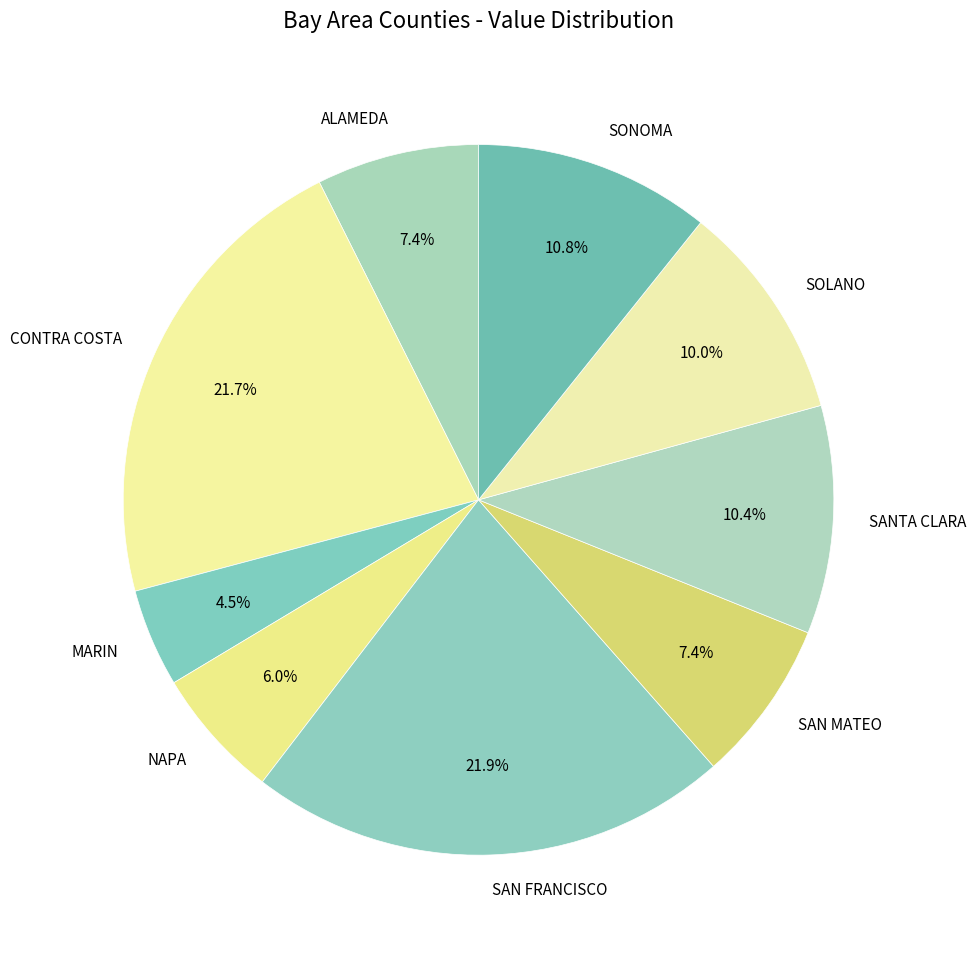

Is there a majority slice in this chart?

No